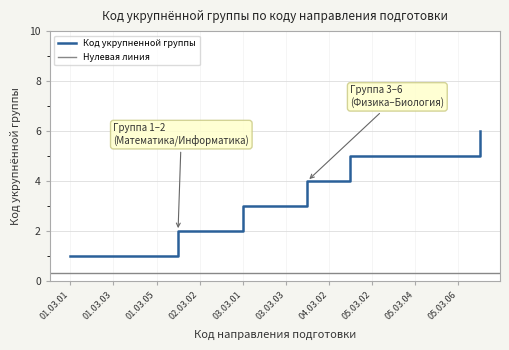

What is the label of the 1st point from the right?

06.03.01